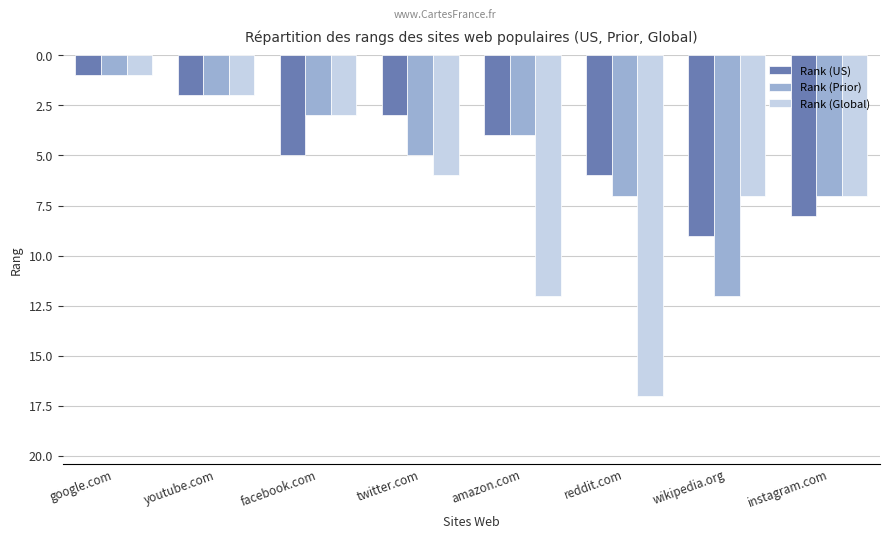

Which series has the widest spread of values?

Rank (Global)